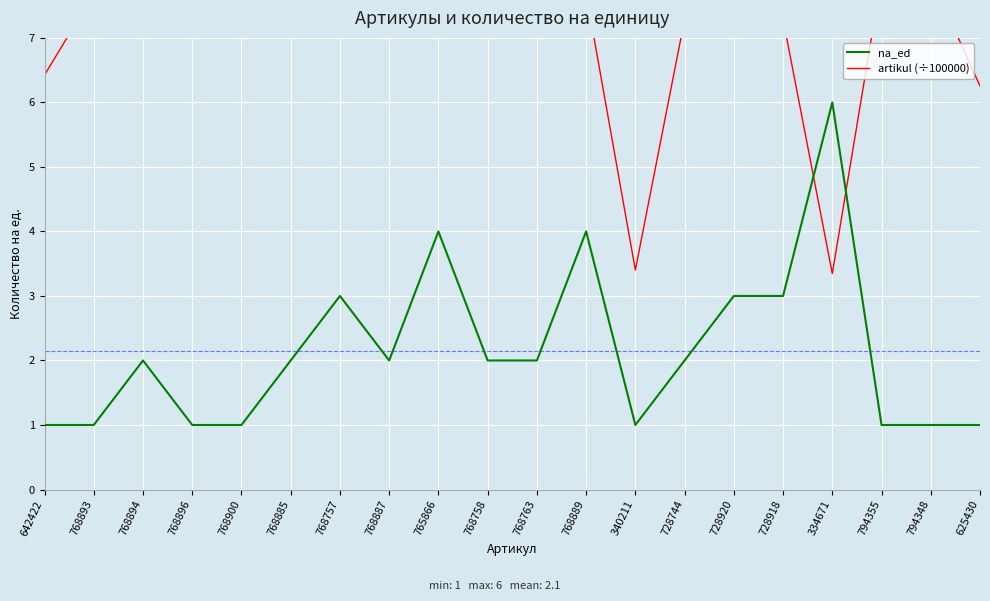

Rank the series by their maximum value, from highest to lowest.

artikul (÷100000), na_ed